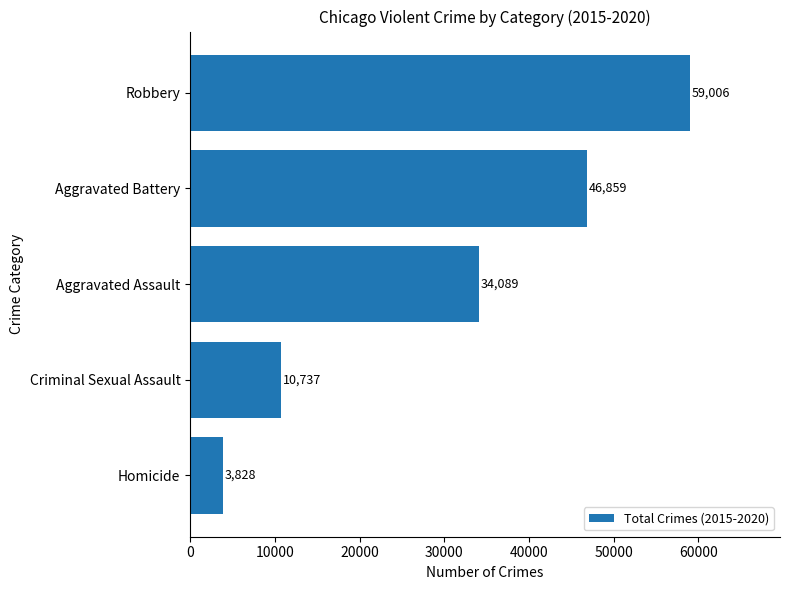

Where is the data nearest to the value 31417?

Aggravated Assault